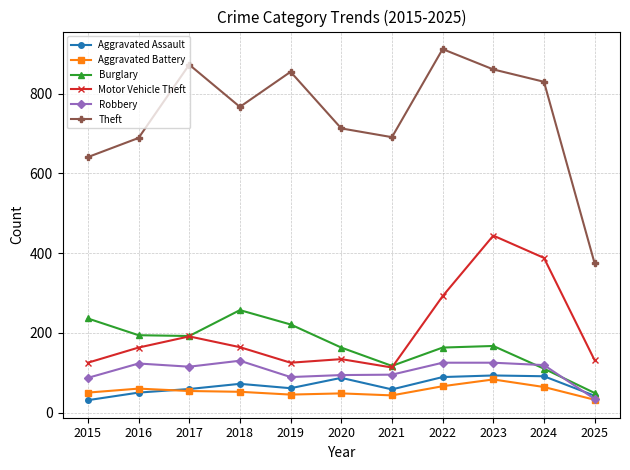

Is this an area chart (filled region under the line)?

No